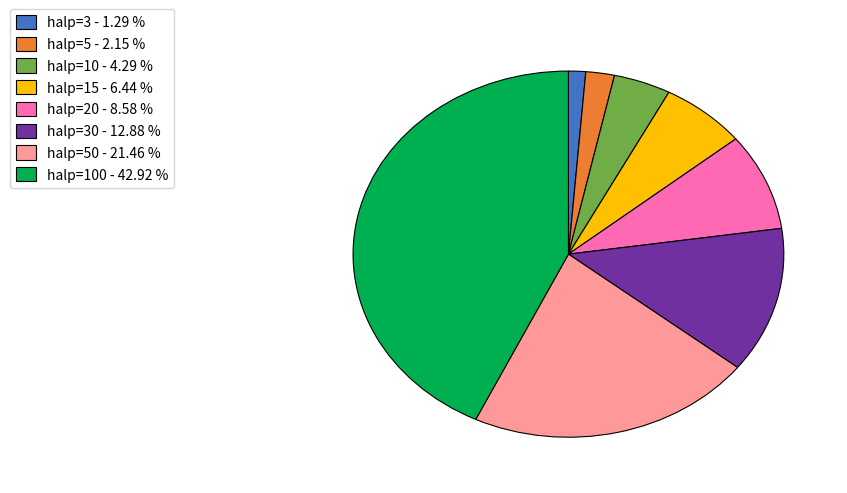

Do halp=100 - 42.92 % and halp=20 - 8.58 % together represent more than half of the pie?

Yes